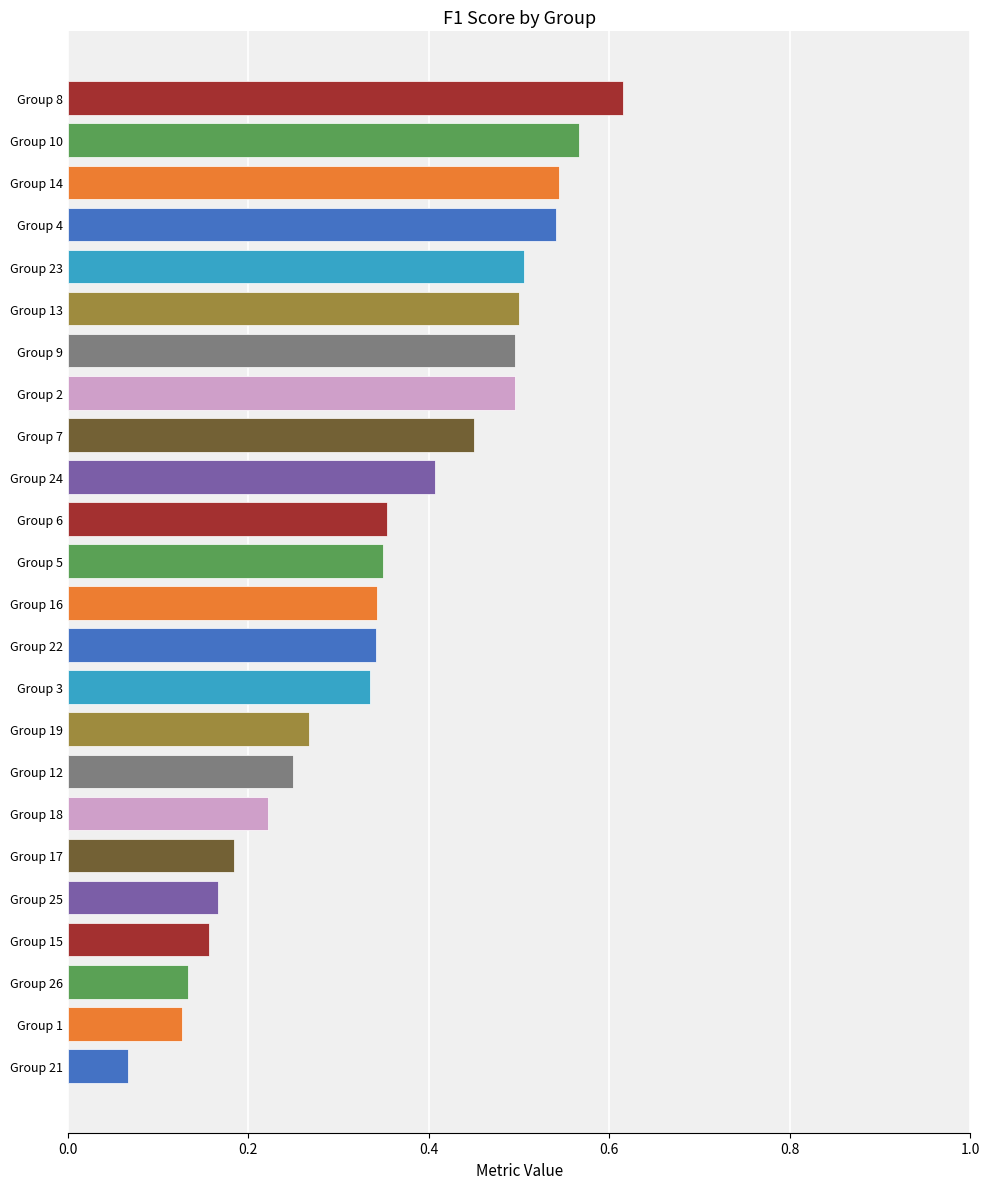

What is the sum of the values at Group 15 and Group 23?

0.7